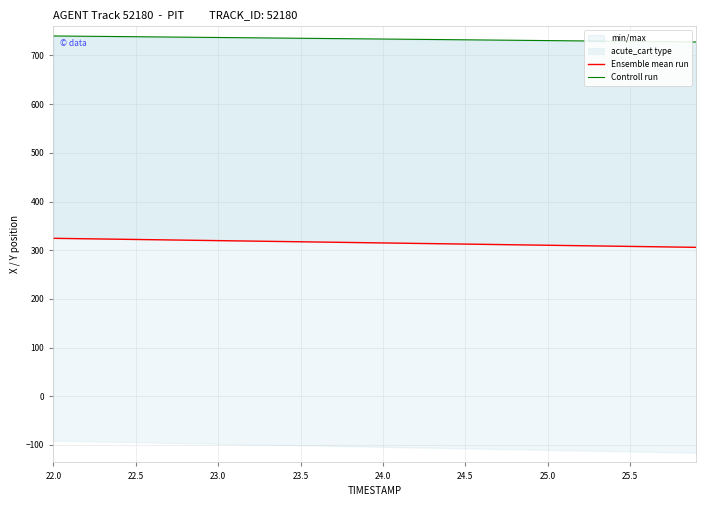

What is the minimum value for Ensemble mean run?

305.8